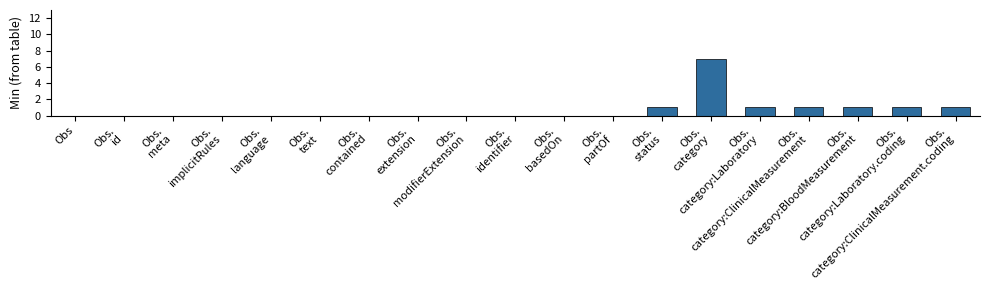

Reading left to right, what are all the values shown in this chart?

0	0	0	0	0	0	0	0	0	0	0	0	1	7	1	1	1	1	1